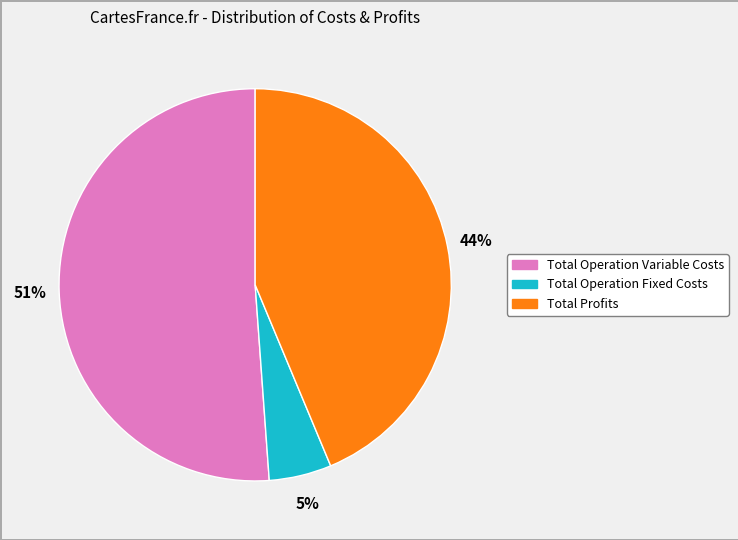

To the nearest percent, what is the difference between the largest and smallest slice percentages?

46%